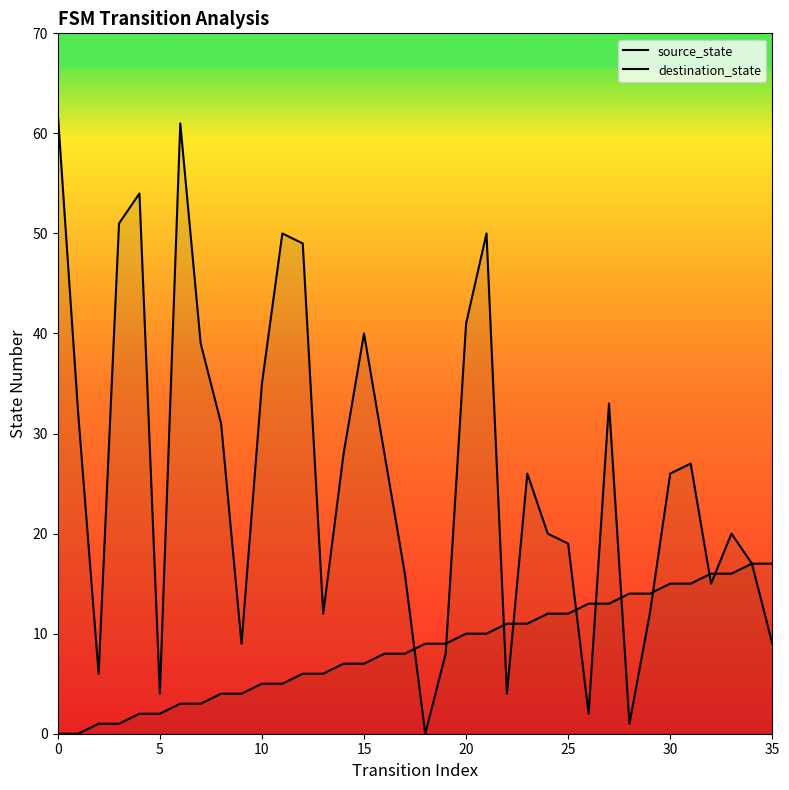

Is the value of source_state at 32 greater than the value of destination_state at 27?

No